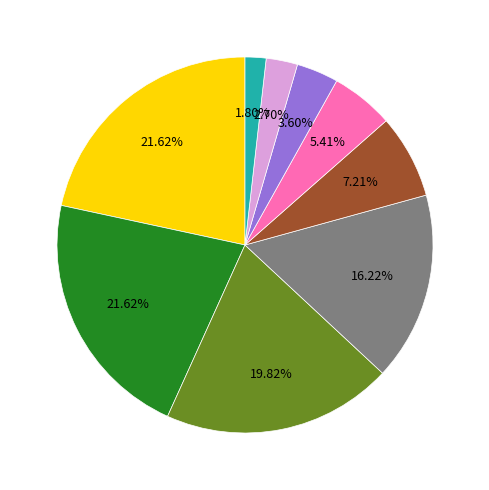

Is there a majority slice in this chart?

No